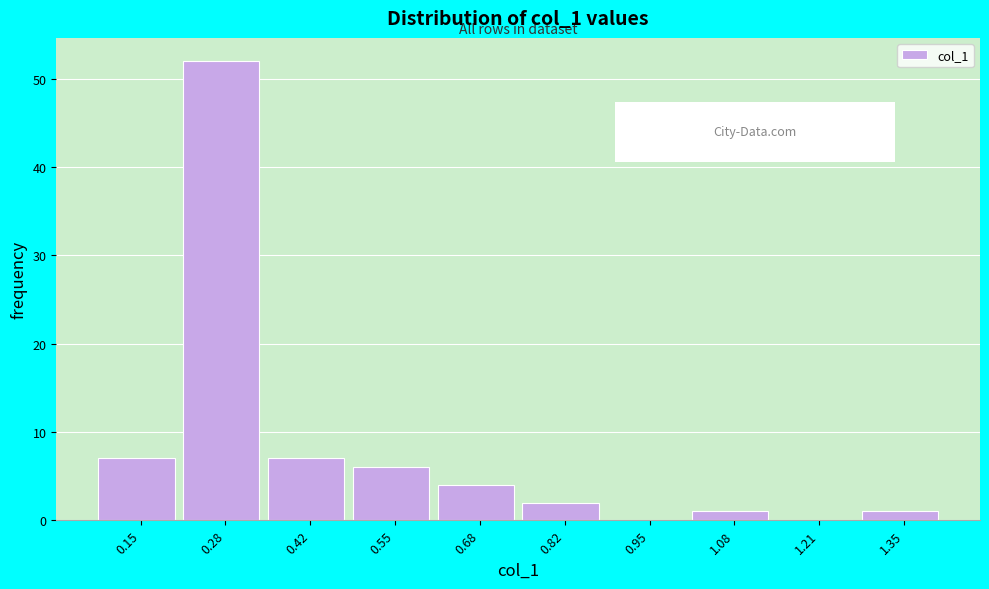

Reading right to left, transcribe all the data shown in this chart.

1.35=1	1.21=0	1.08=1	0.95=0	0.82=2	0.68=4	0.55=6	0.42=7	0.28=52	0.15=7